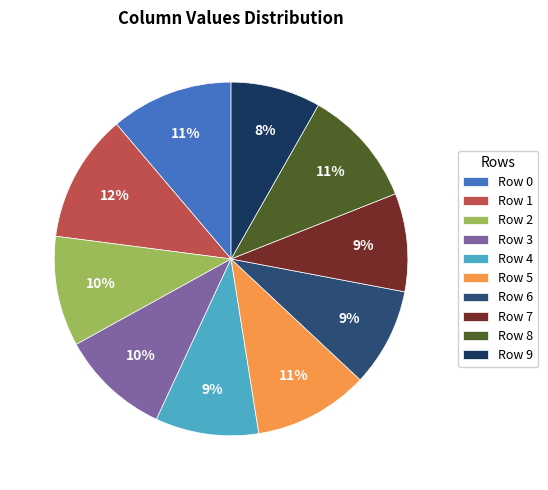

Which category has the smallest portion of the pie?

Row 9